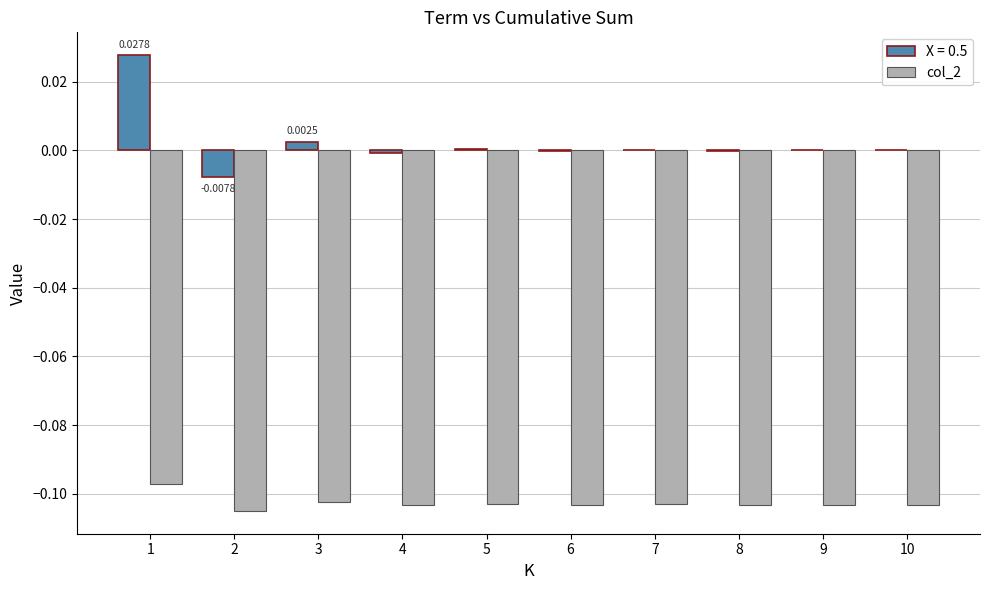

Is the value of col_2 at 5 greater than the value of X = 0.5 at 2?

No